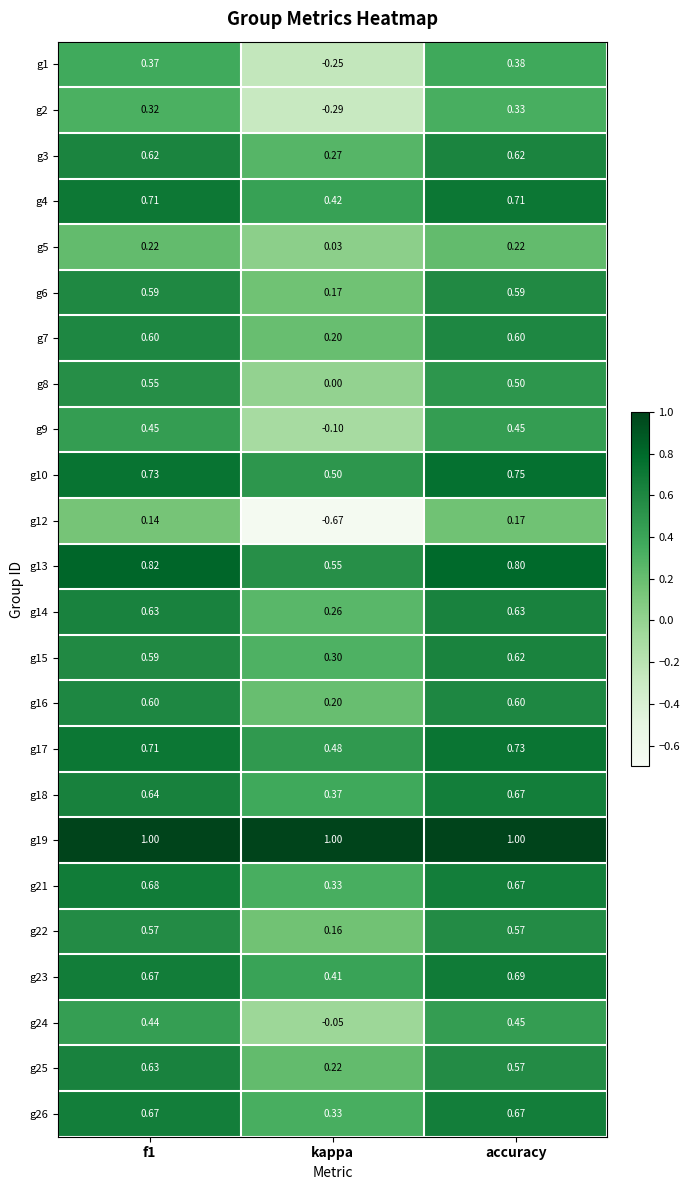

Which category has the highest value in the g18 series?

accuracy